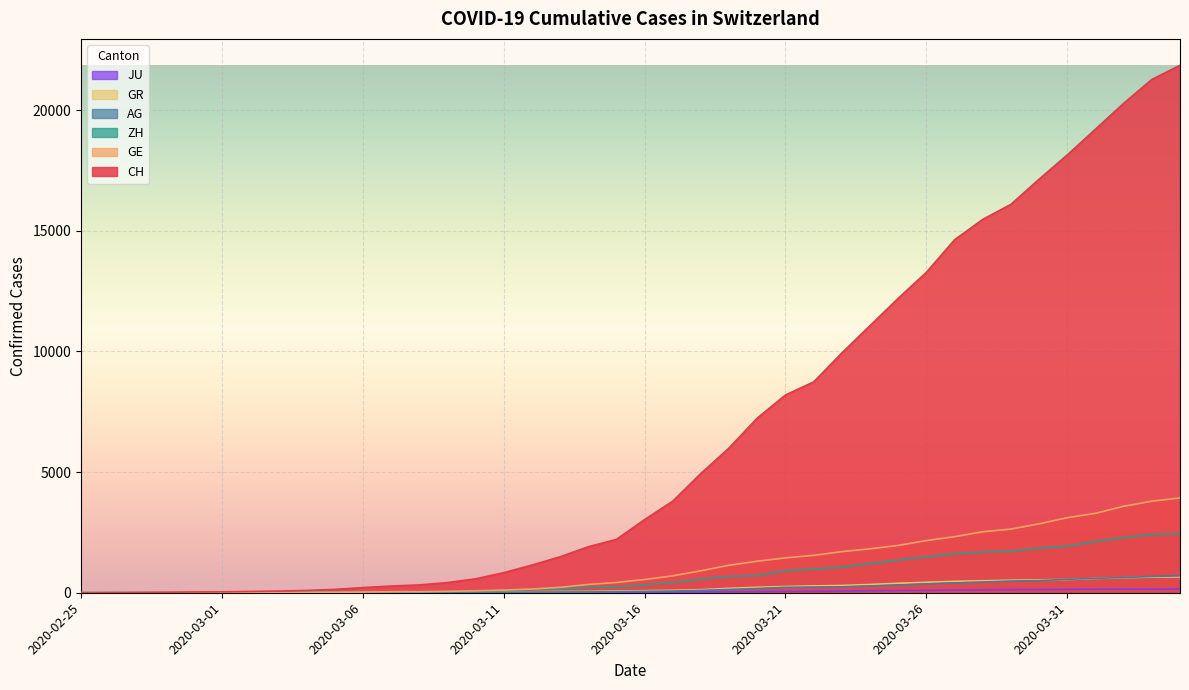

True or false: ZH and JU cross at least once.

False